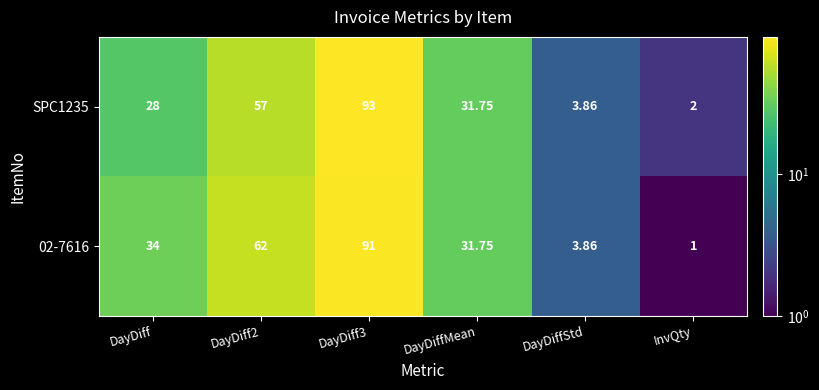

Is the value of SPC1235 at DayDiffStd greater than the value of 02-7616 at DayDiffMean?

No